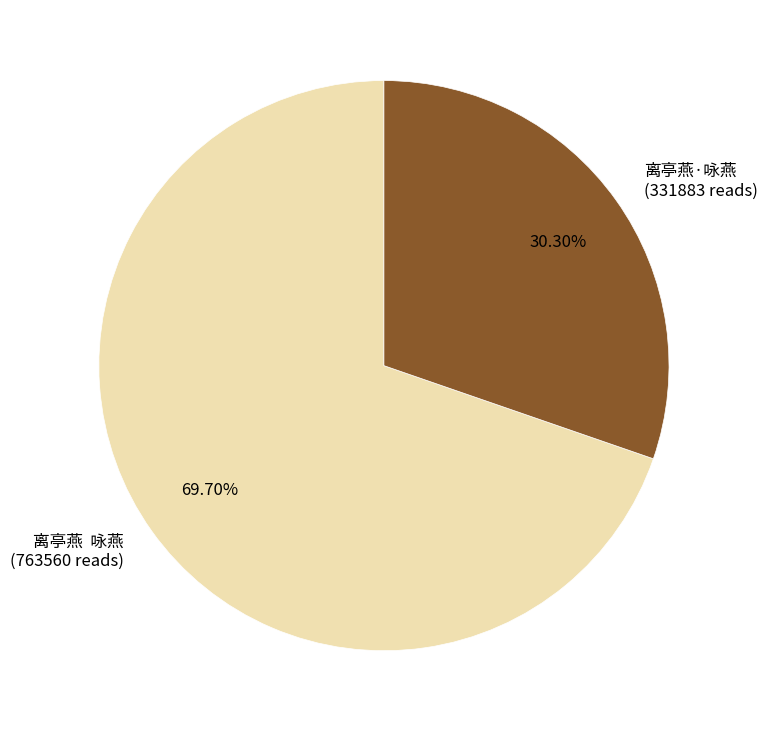

How many slices are in this pie chart?

2